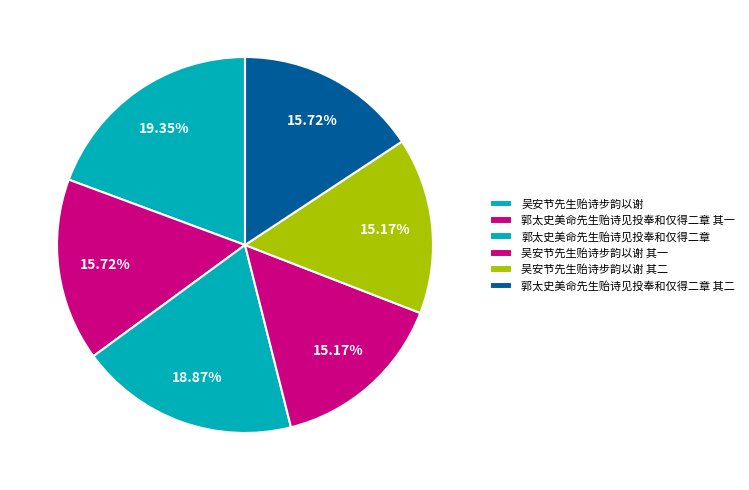

How many slices are in this pie chart?

6